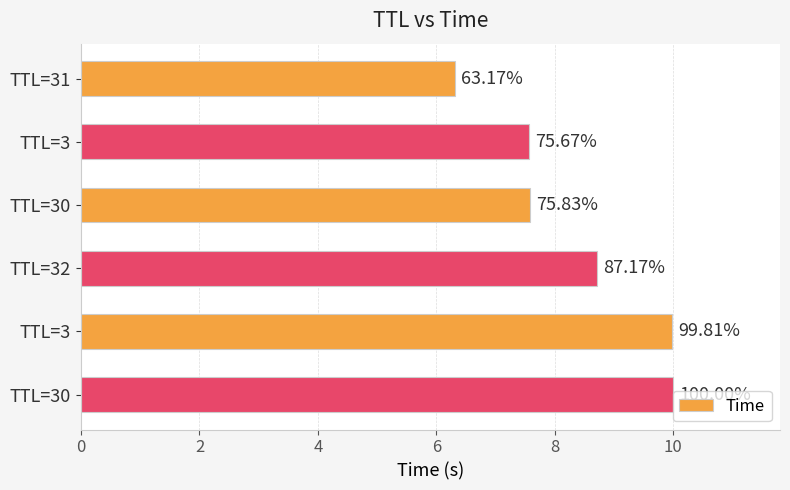

What is the maximum value shown in the chart?

10.0